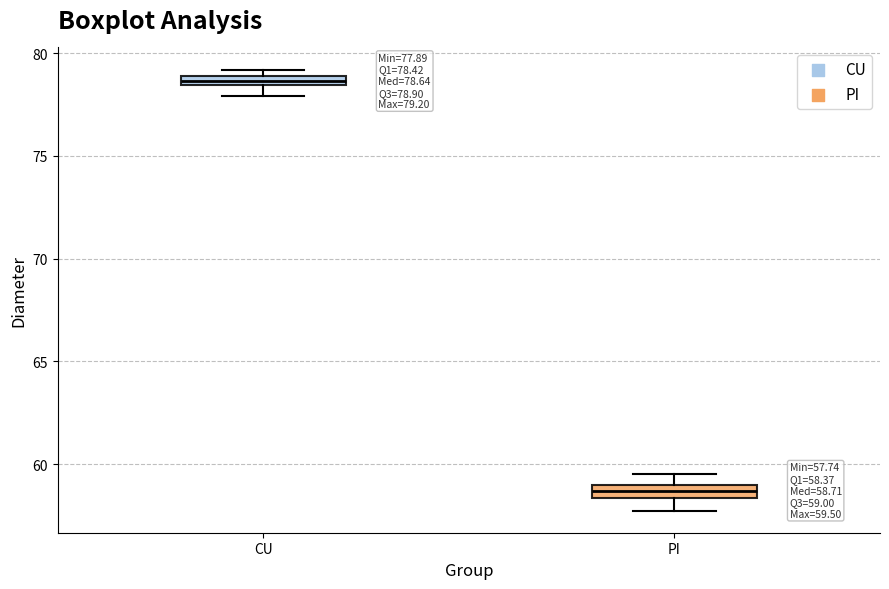

Which box's median line is the lowest?

PI